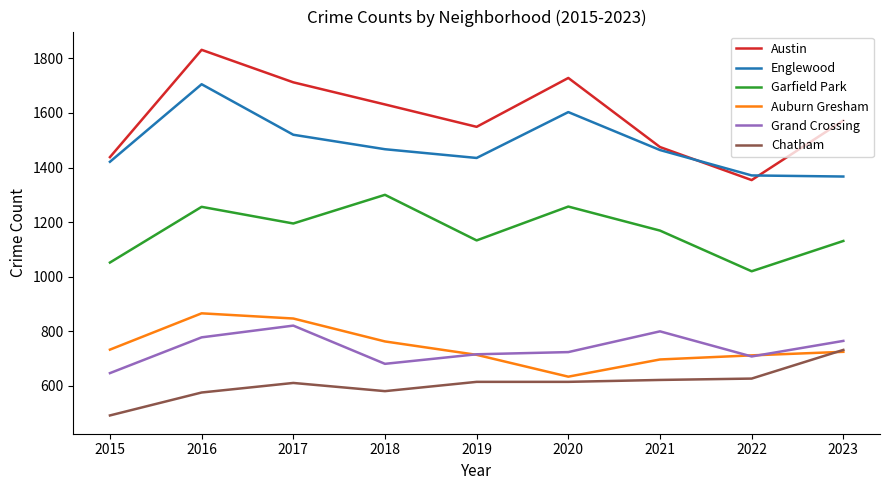

What is the difference between the Garfield Park values at 2017 and 2016?

61